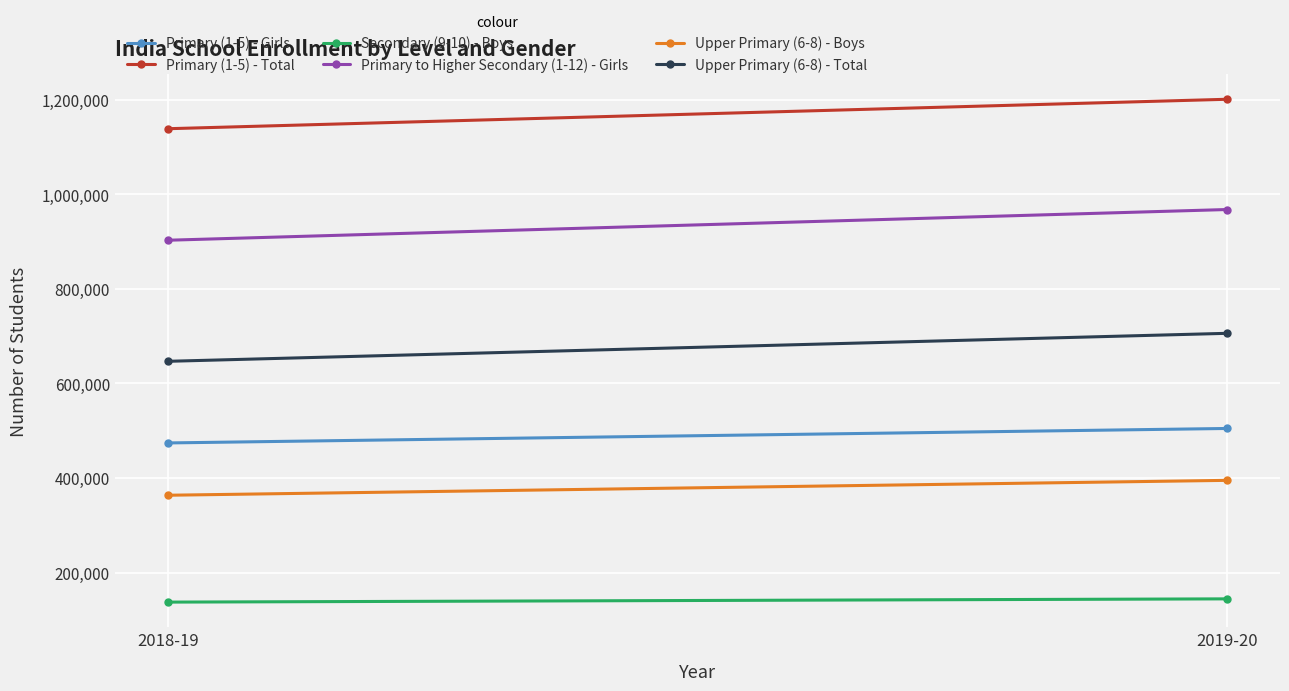

What is the value of the Primary (1-5) - Total point at the 2nd from the left?

1200584